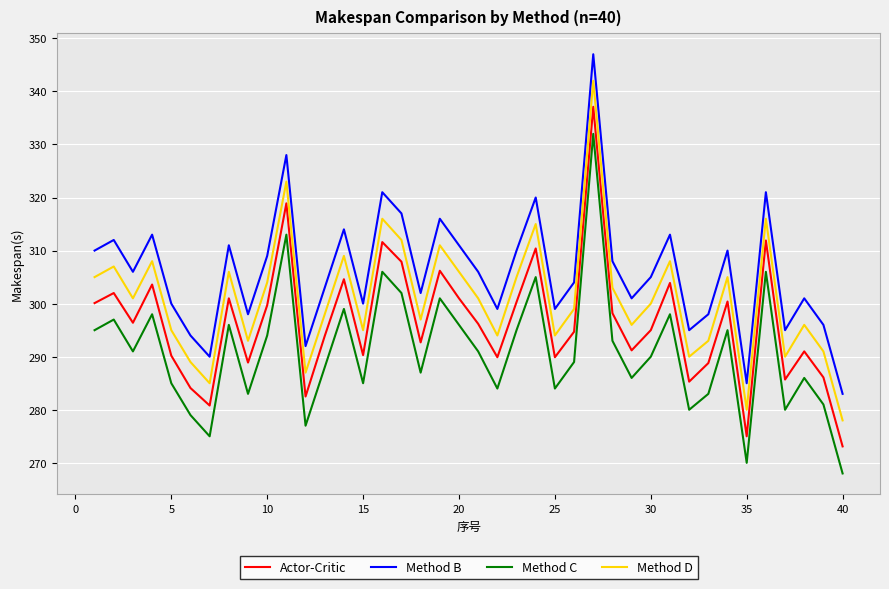

Rank the series by their average value, from lowest to highest.

Method C, Actor-Critic, Method D, Method B